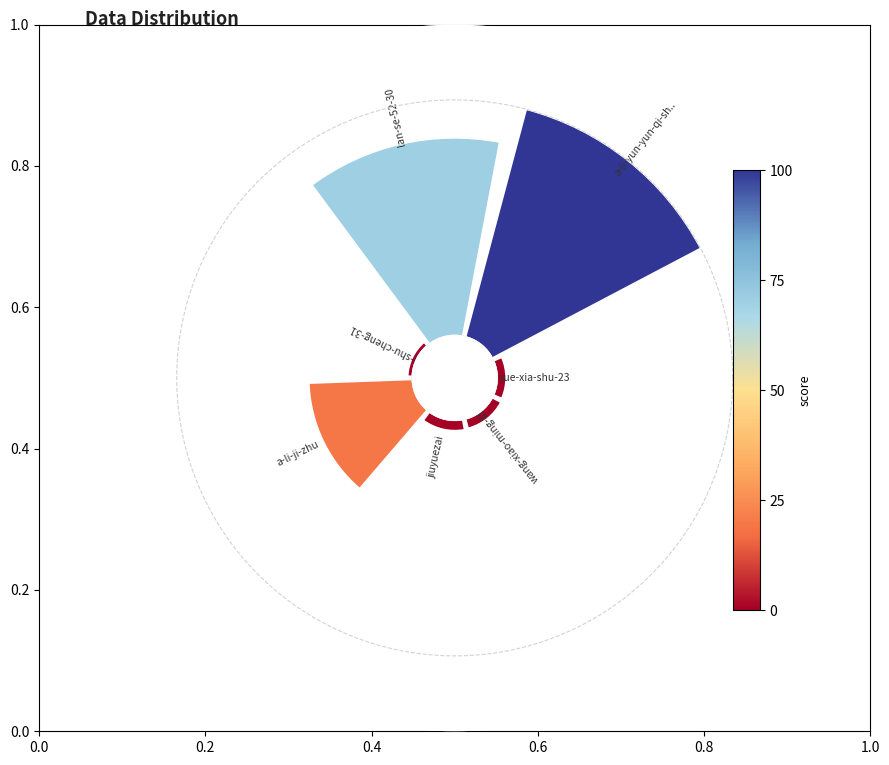

Is 0.2 the majority of the pie?

No